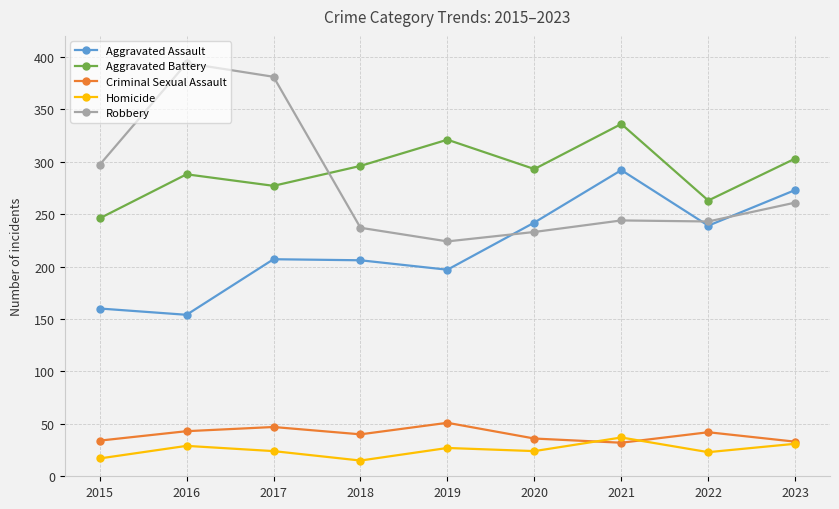

Where do Homicide and Criminal Sexual Assault first cross each other?

2020 and 2021